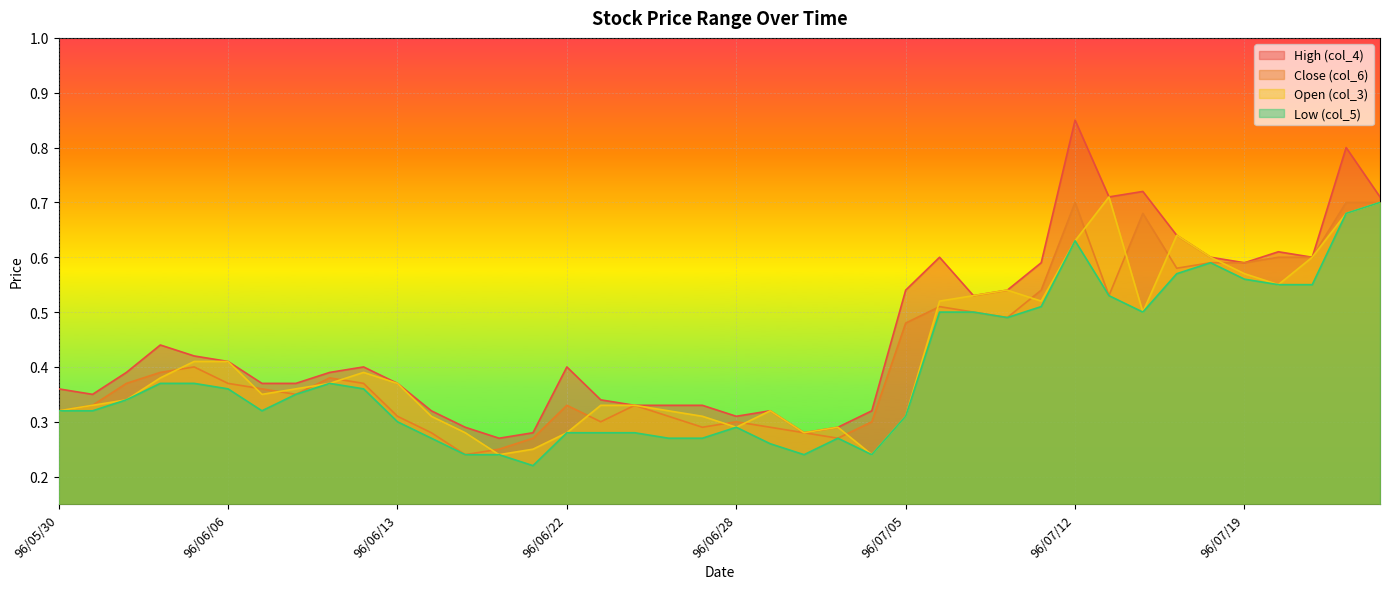

True or false: Open (col_3) and Low (col_5) intersect in this chart.

False